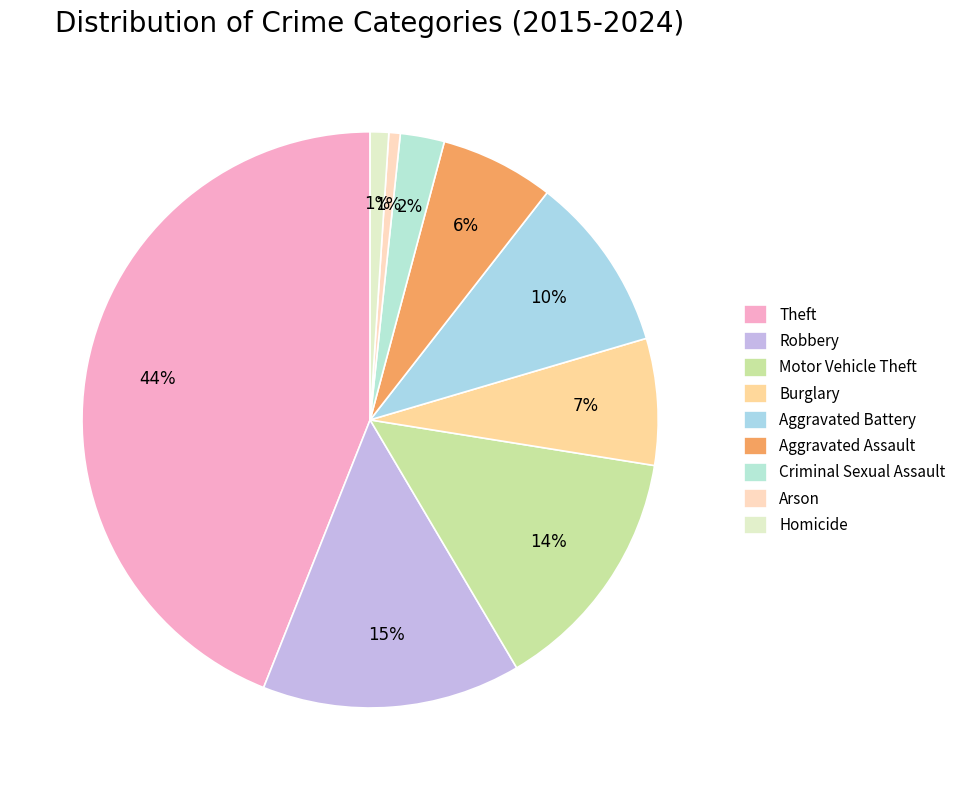

Count the number of slices in the pie.

9